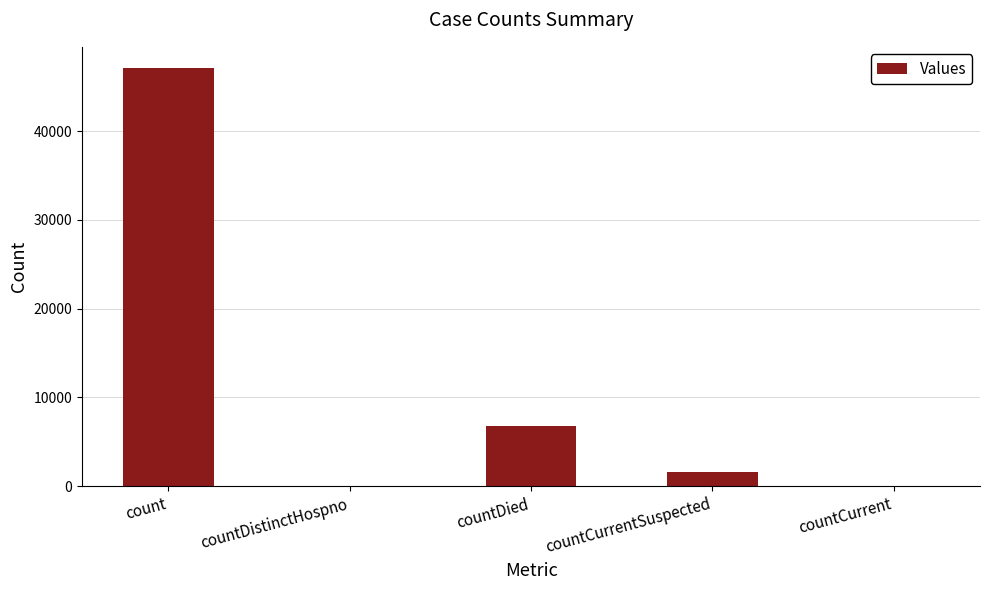

What is the greatest value displayed?

47141